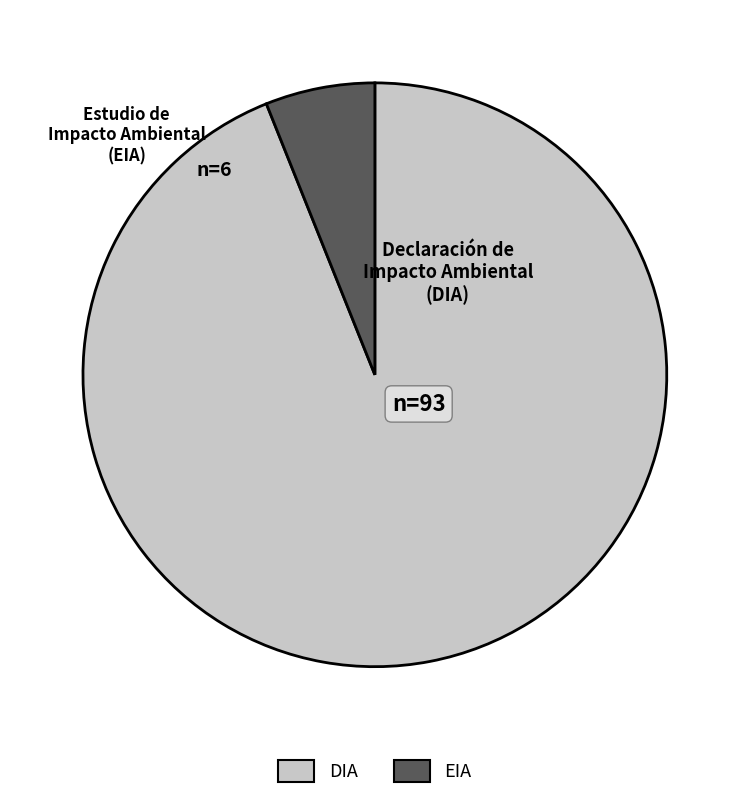

Is the sum of EIA and DIA greater than half?

Yes